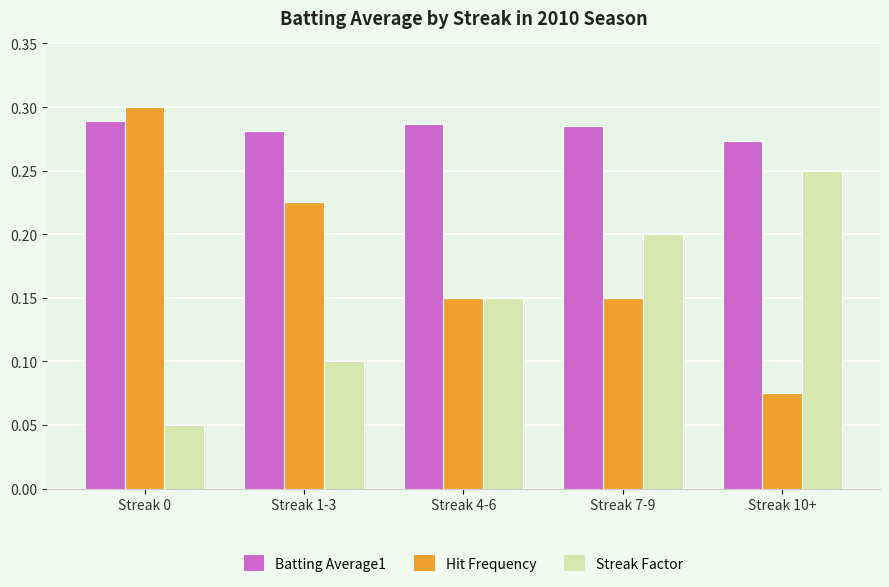

At Streak 10+, list the series in order from largest to smallest.

Batting Average1, Streak Factor, Hit Frequency